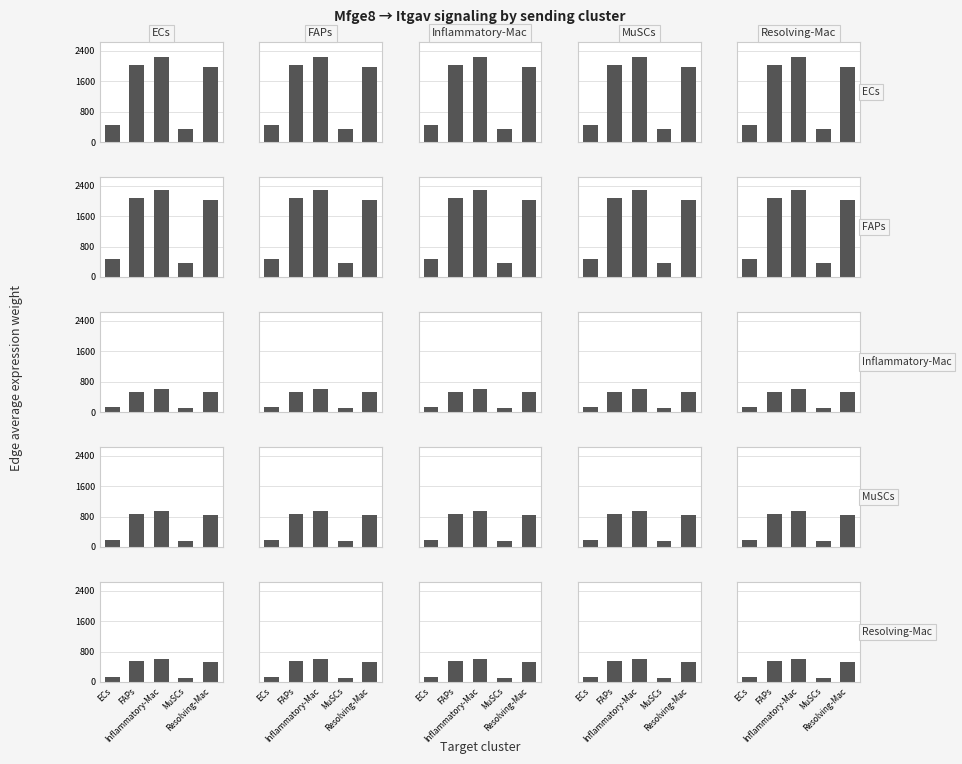

At how many categories does at least one series exceed 1493?

3